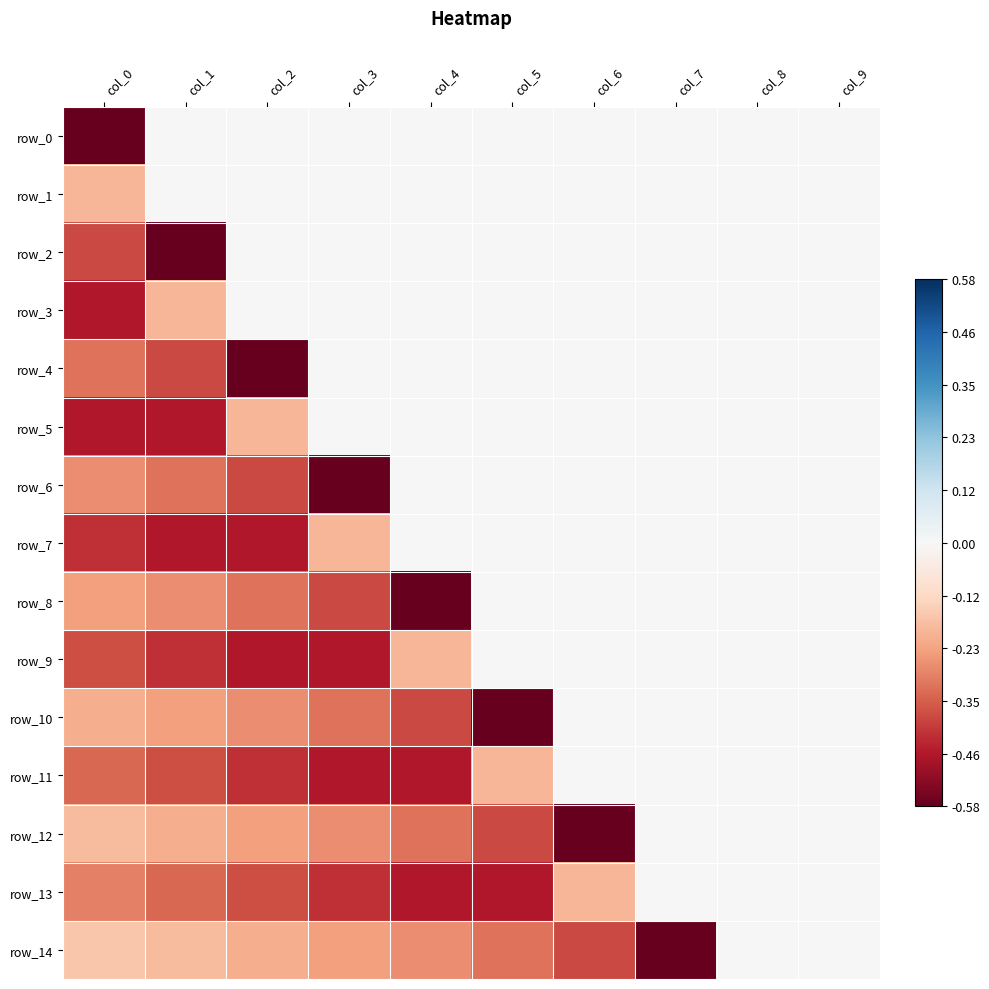

Reading left to right, extract all data points from this chart.

row_0: -0.6	0.0	0.0	0.0	0.0	0.0	0.0	0.0	0.0	0.0
row_1: -0.2	0.0	0.0	0.0	0.0	0.0	0.0	0.0	0.0	0.0
row_2: -0.4	-0.6	0.0	0.0	0.0	0.0	0.0	0.0	0.0	0.0
row_3: -0.5	-0.2	0.0	0.0	0.0	0.0	0.0	0.0	0.0	0.0
row_4: -0.3	-0.4	-0.6	0.0	0.0	0.0	0.0	0.0	0.0	0.0
row_5: -0.5	-0.5	-0.2	0.0	0.0	0.0	0.0	0.0	0.0	0.0
row_6: -0.3	-0.3	-0.4	-0.6	0.0	0.0	0.0	0.0	0.0	0.0
row_7: -0.4	-0.5	-0.5	-0.2	0.0	0.0	0.0	0.0	0.0	0.0
row_8: -0.2	-0.3	-0.3	-0.4	-0.6	0.0	0.0	0.0	0.0	0.0
row_9: -0.4	-0.4	-0.5	-0.5	-0.2	0.0	0.0	0.0	0.0	0.0
row_10: -0.2	-0.2	-0.3	-0.3	-0.4	-0.6	0.0	0.0	0.0	0.0
row_11: -0.3	-0.4	-0.4	-0.5	-0.5	-0.2	0.0	0.0	0.0	0.0
row_12: -0.2	-0.2	-0.2	-0.3	-0.3	-0.4	-0.6	0.0	0.0	0.0
row_13: -0.3	-0.3	-0.4	-0.4	-0.5	-0.5	-0.2	0.0	0.0	0.0
row_14: -0.2	-0.2	-0.2	-0.2	-0.3	-0.3	-0.4	-0.6	0.0	0.0